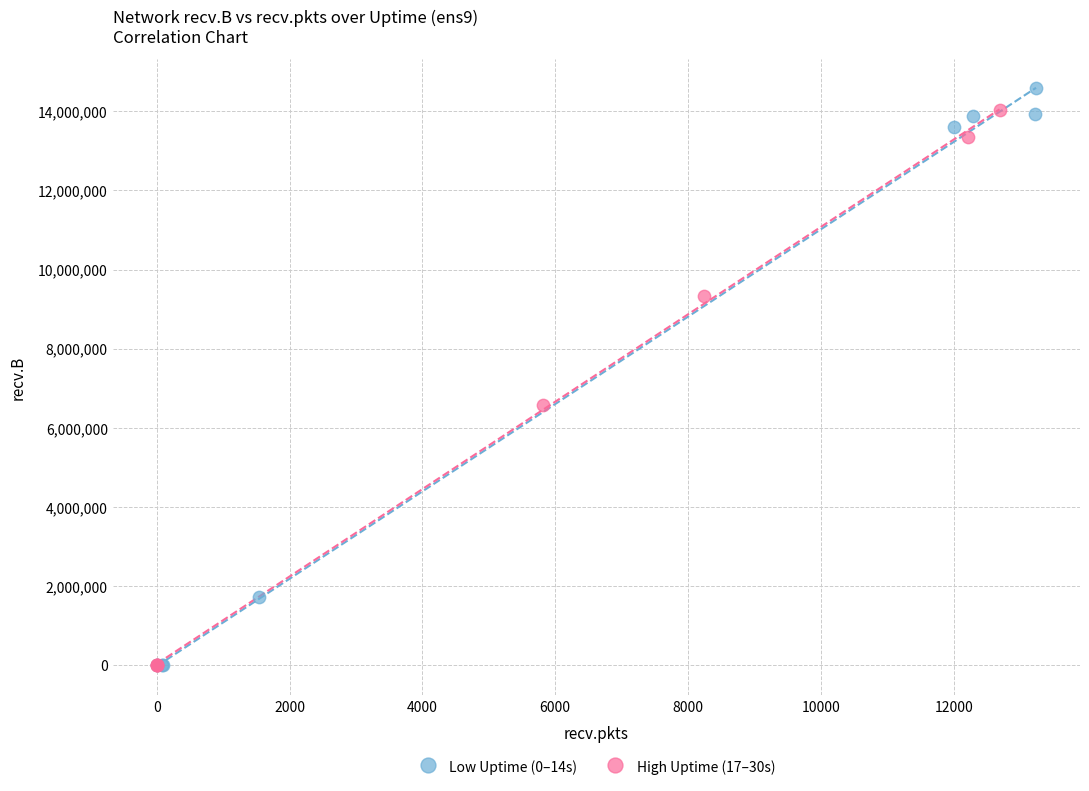

What are all the series names shown in the legend?

Low Uptime (0–14s), High Uptime (17–30s)